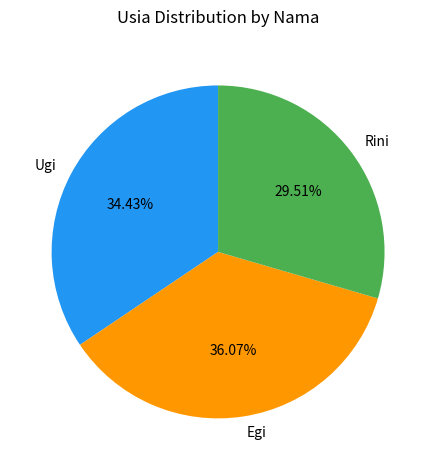

Between Rini and Egi, which is larger?

Egi